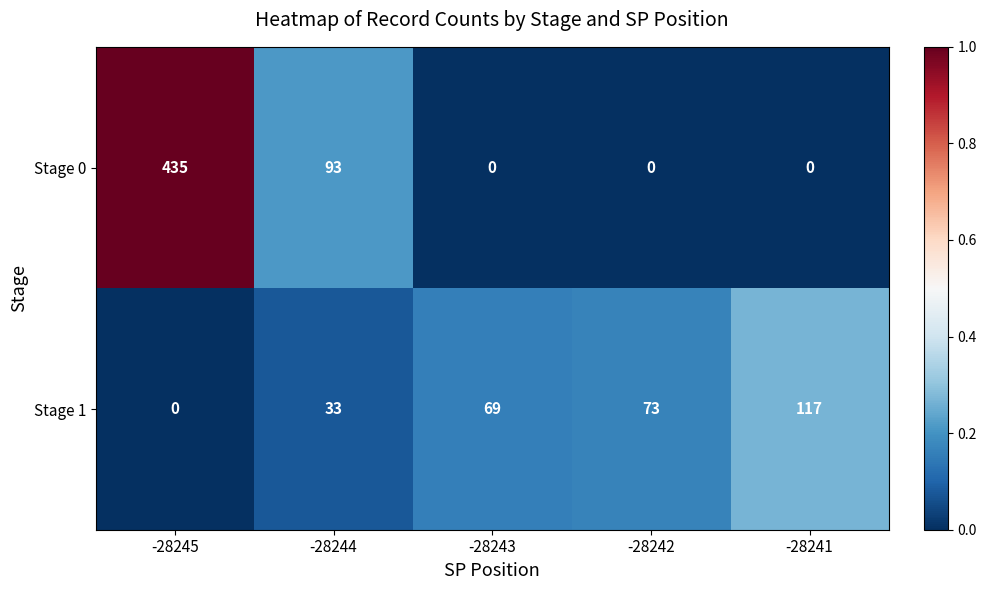

The value of Stage 1 at -28243 is 69. True or false?

True